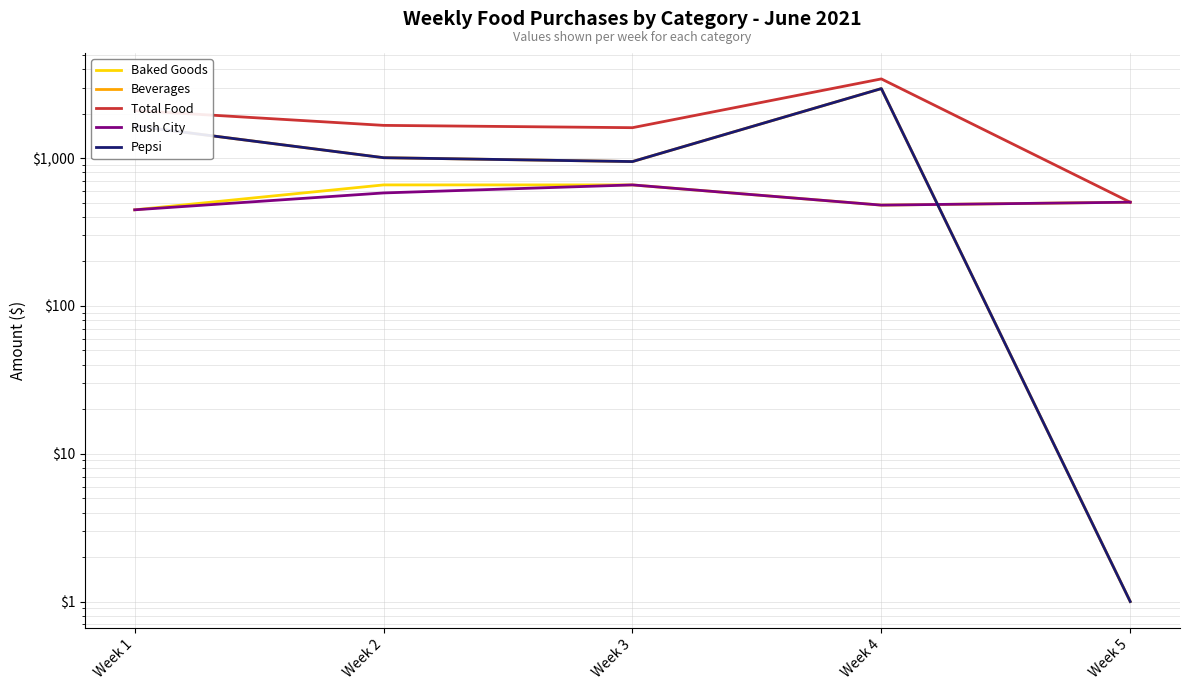

At which category is the sum across all series the highest?

Week 4